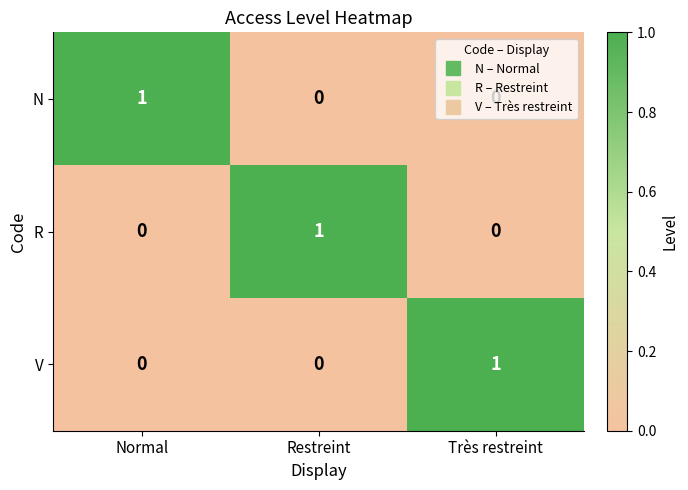

How many V values are between 0 and 1?

3